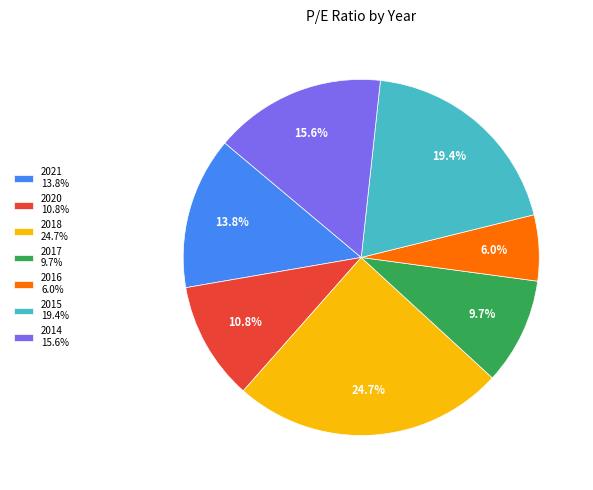

What is the total percentage of 2018 and 2015?

44.1%